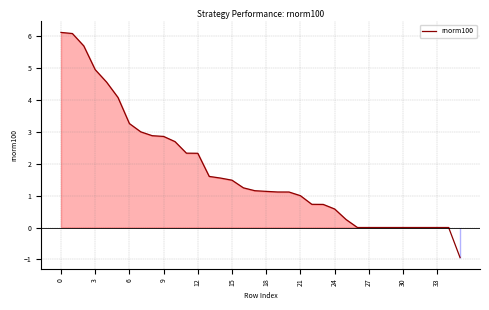

What is the maximum value shown in the chart?

6.1